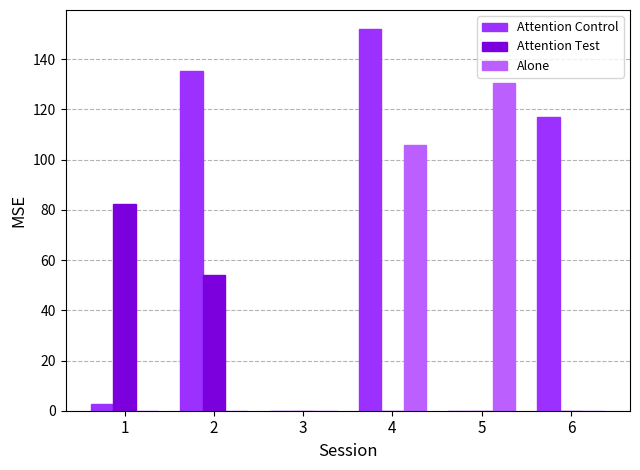

What is the sum of all Attention Control values?

407.1